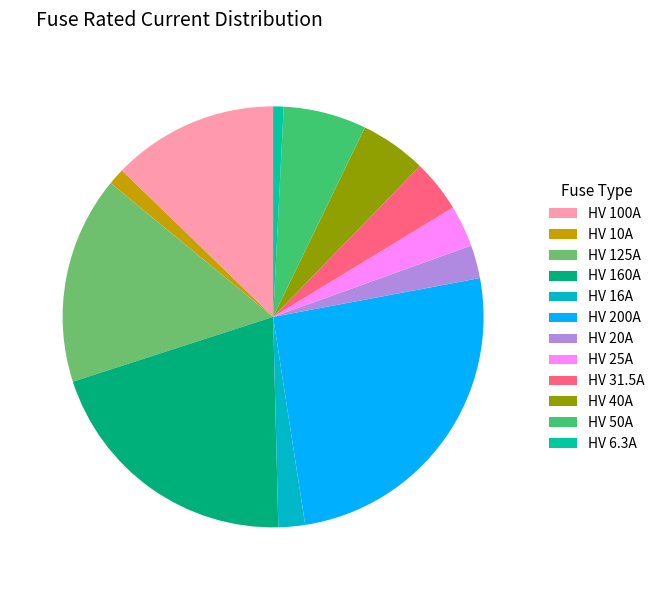

Is HV 25A the majority of the pie?

No